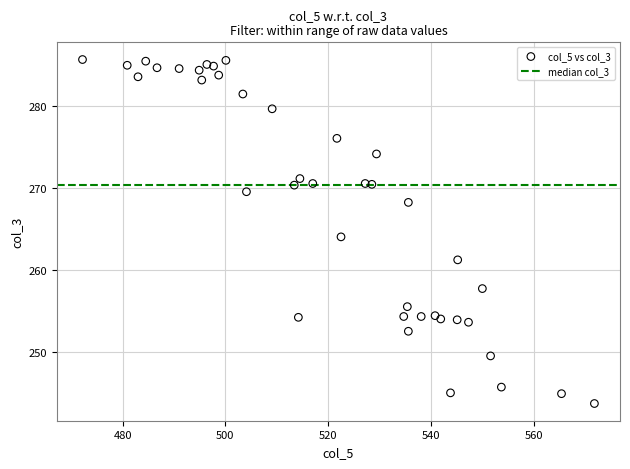

What is the range of Y values (max minus min)?

41.9